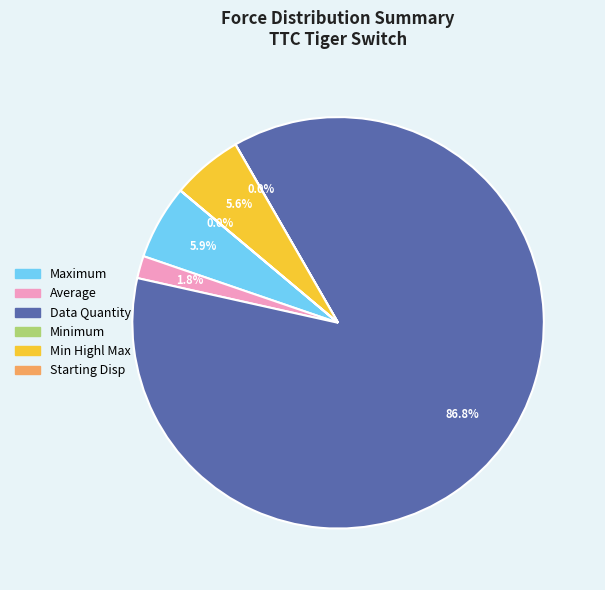

Which has a higher value, Average or Min Highl Max?

Min Highl Max